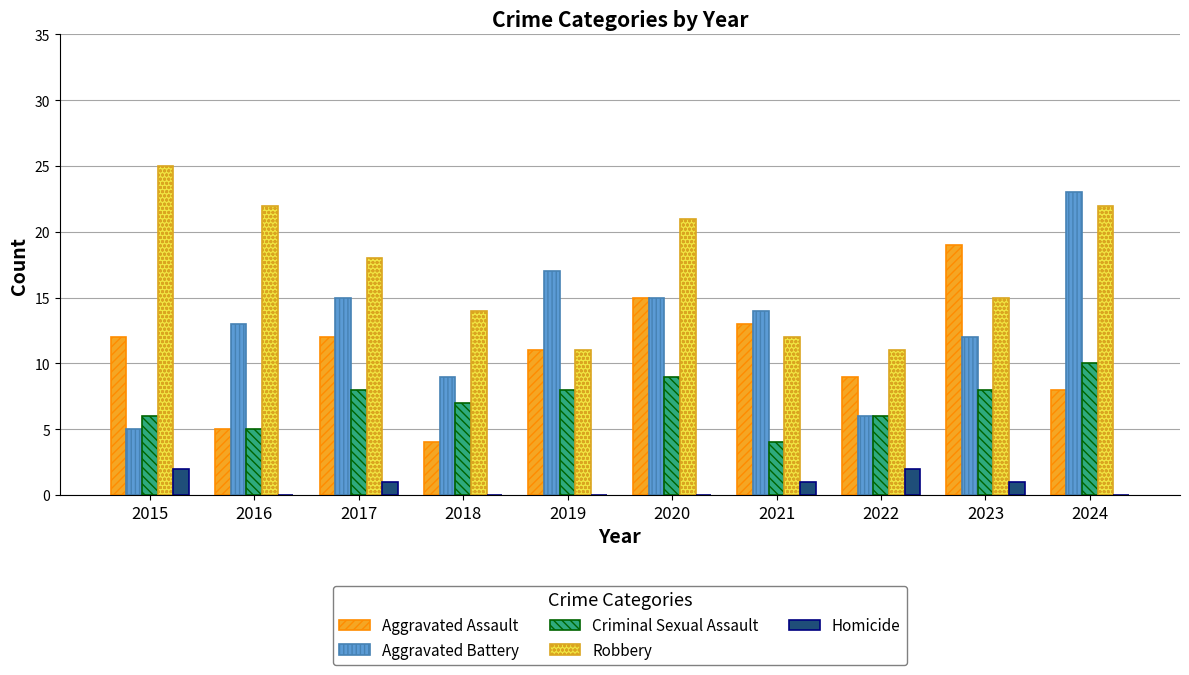

The value of Homicide at 2023 is 1. True or false?

True